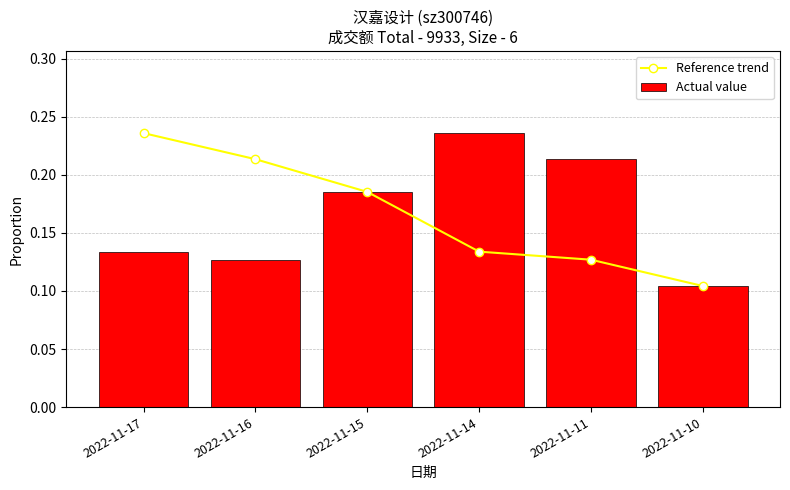

What is the minimum value for Actual value?

0.1